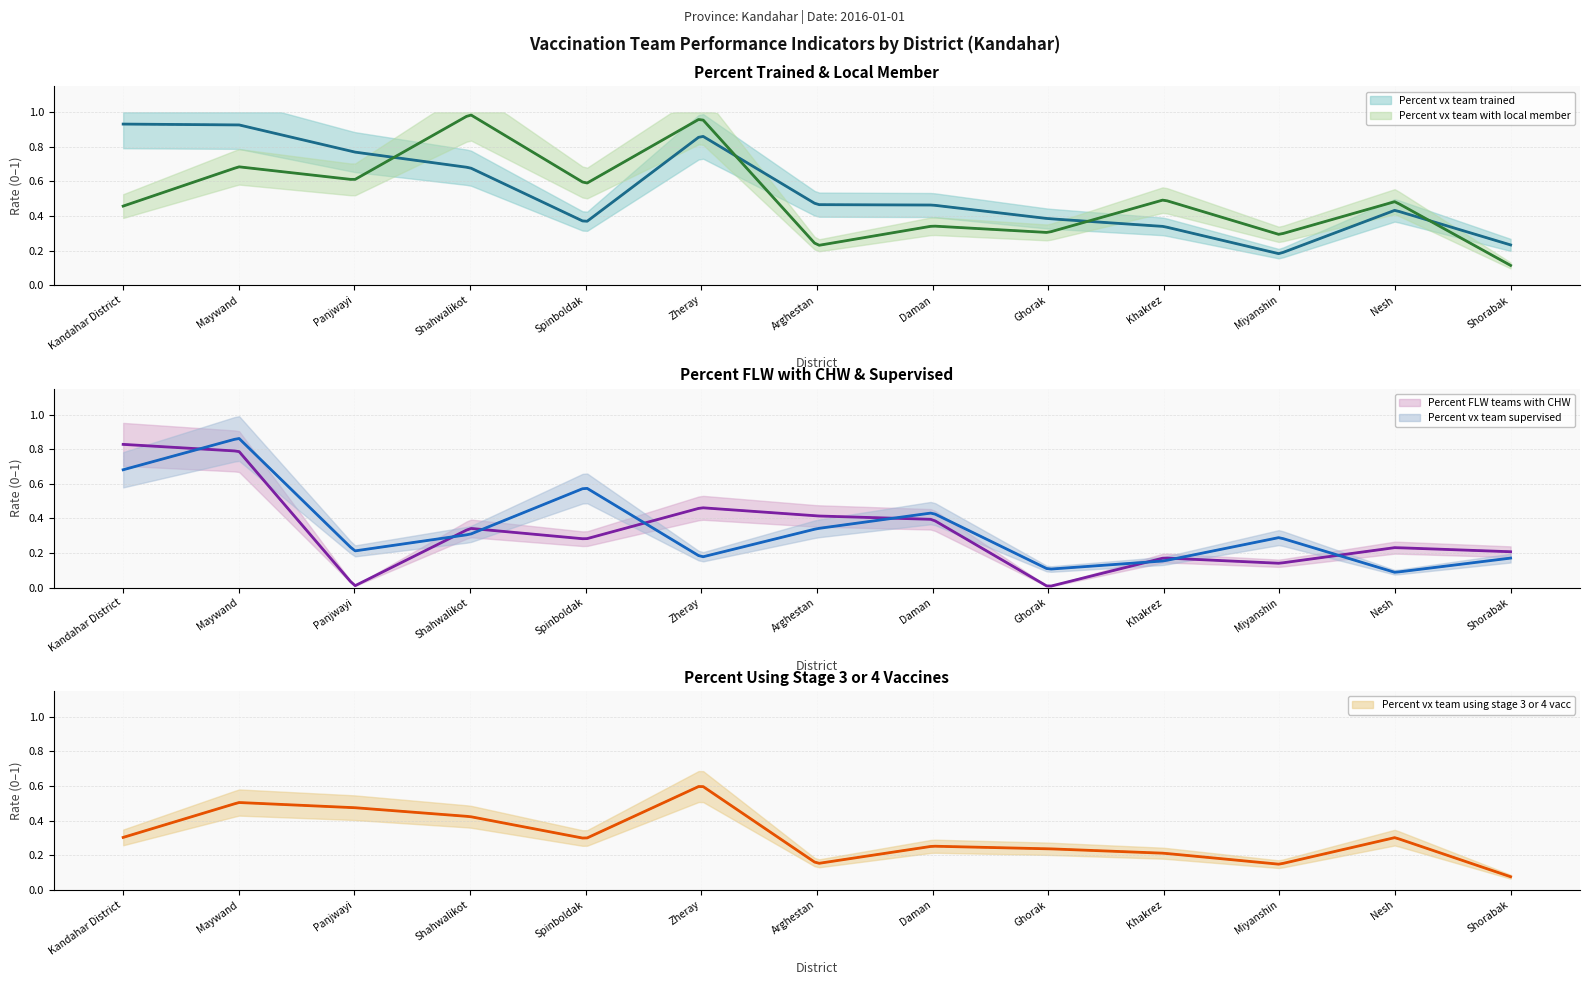

What are all the series names shown in the legend?

Percent vx team trained, Percent vx team with local member, Percent FLW teams with CHW, Percent vx team supervised, Percent vx team using stage 3 or 4 vacc